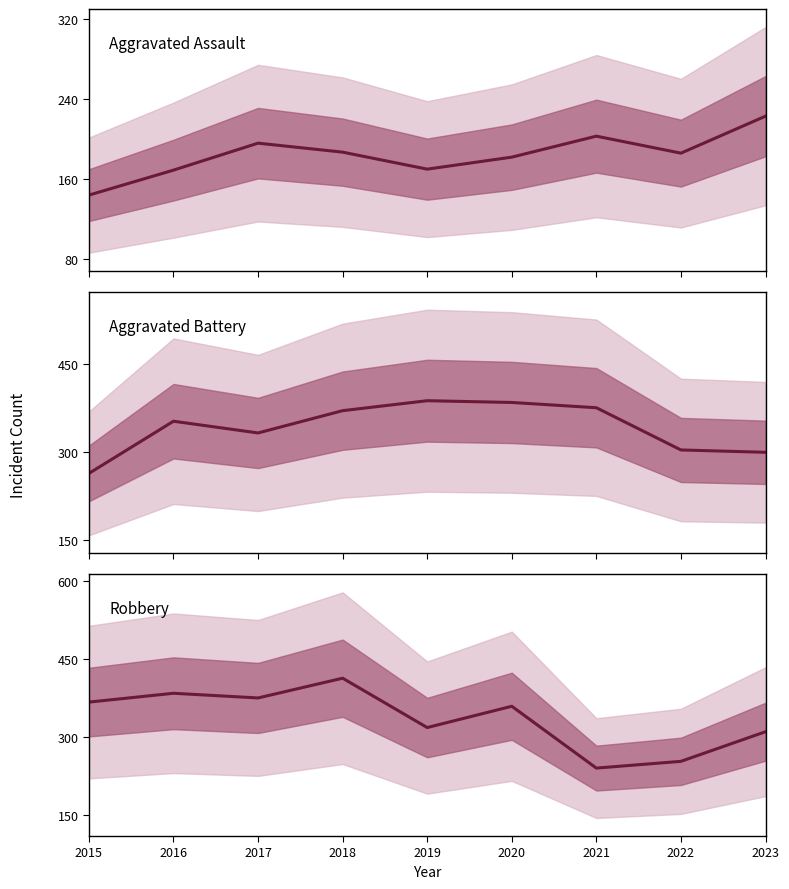

What is the difference between the Aggravated Assault values at 2019 and 2016?

1